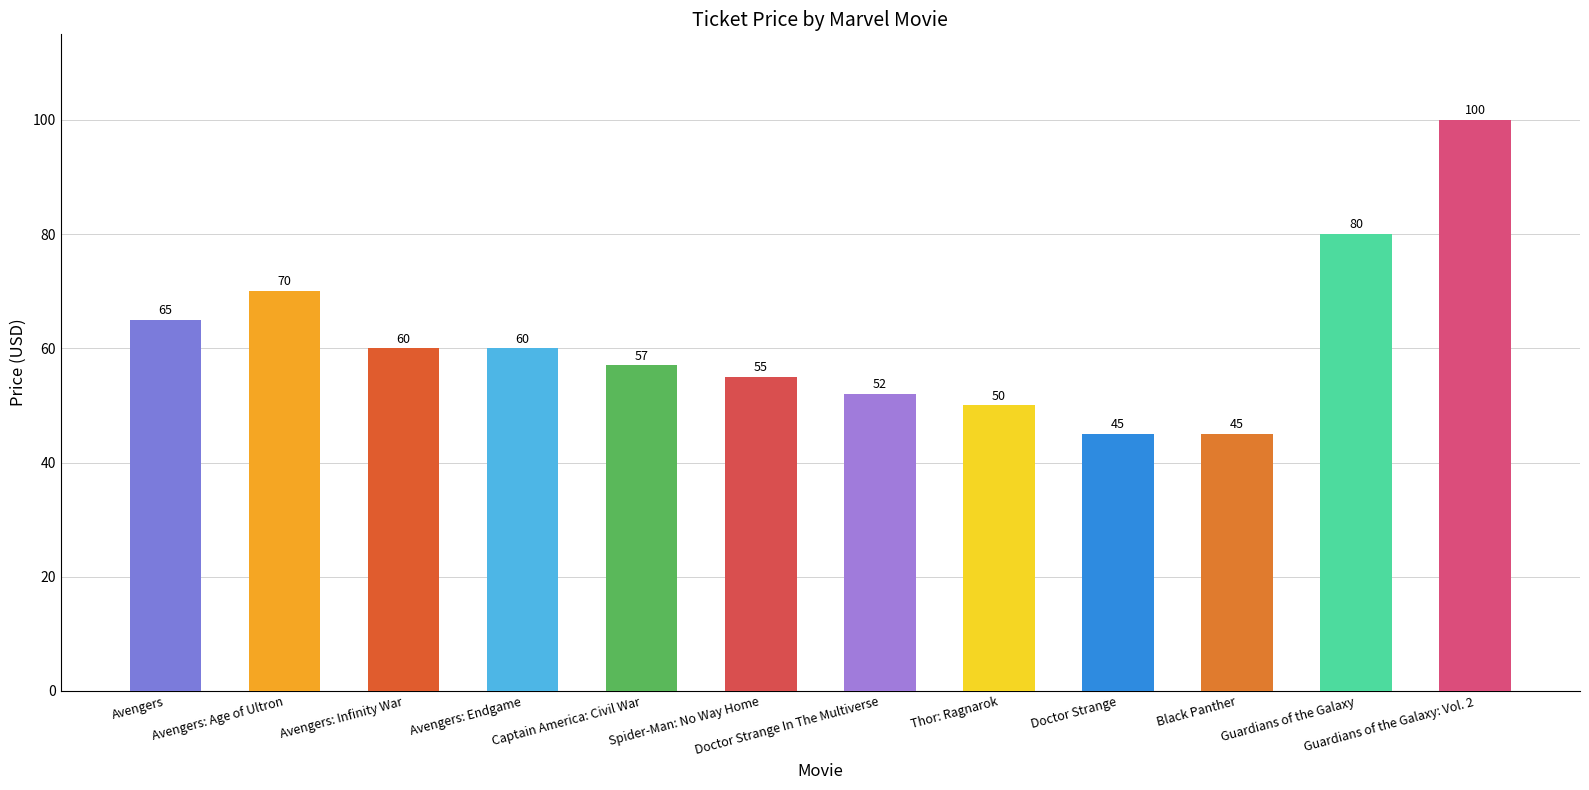

The chart shows a value of 80 at Guardians of the Galaxy. True or false?

True